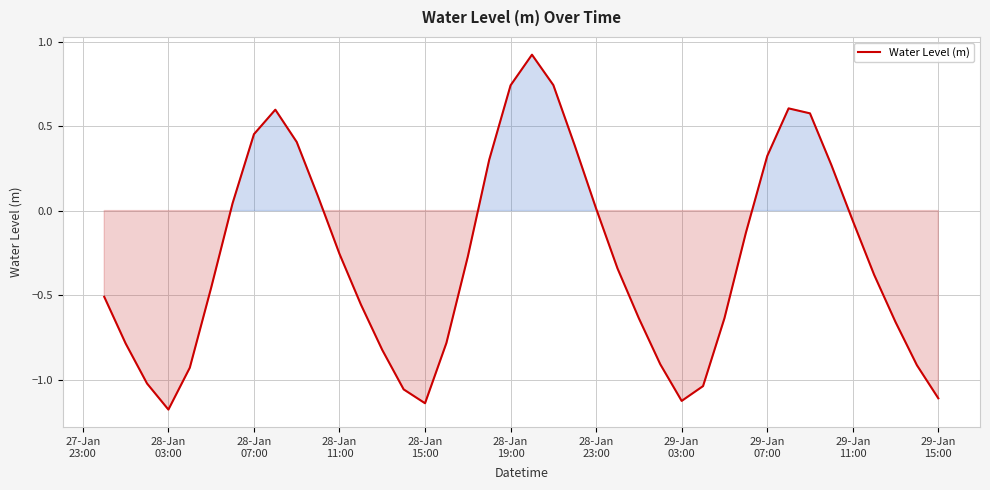

How many lines are shown in the chart?

1